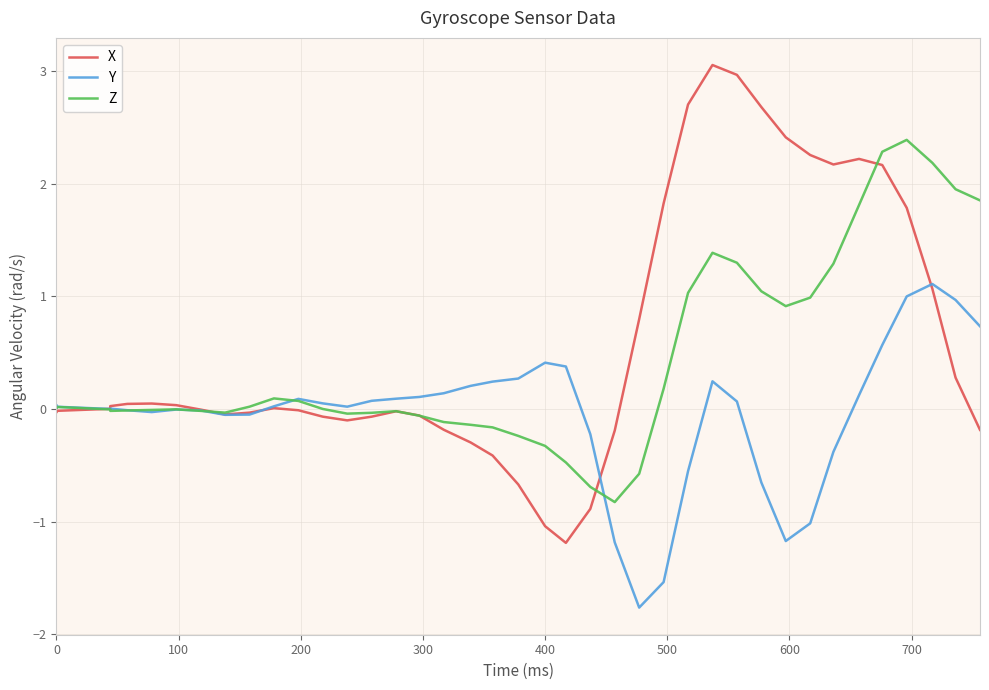

Reading left to right, what are all the values shown in this chart?

X: -0.0	-0.0	0.0	0.0	0.0	0.0	0.0	-0.0	-0.0	-0.0	0.0	-0.0	-0.1	-0.1	-0.1	-0.0	-0.1	-0.2	-0.3	-0.4	-0.7	-1.0	-1.2	-0.9	-0.2	0.8	1.8	2.7	3.1	3.0	2.7	2.4	2.3	2.2	2.2	2.2	1.8	1.1	0.3	-0.2
Y: 0.0	0.0	0.0	0.0	-0.0	-0.0	-0.0	-0.0	-0.1	-0.0	0.0	0.1	0.0	0.0	0.1	0.1	0.1	0.1	0.2	0.2	0.3	0.4	0.4	-0.2	-1.2	-1.8	-1.5	-0.6	0.2	0.1	-0.7	-1.2	-1.0	-0.4	0.1	0.6	1.0	1.1	1.0	0.7
Z: 0.0	0.0	-0.0	-0.0	-0.0	-0.0	-0.0	-0.0	-0.0	0.0	0.1	0.1	0.0	-0.0	-0.0	-0.0	-0.1	-0.1	-0.1	-0.2	-0.2	-0.3	-0.5	-0.7	-0.8	-0.6	0.2	1.0	1.4	1.3	1.0	0.9	1.0	1.3	1.8	2.3	2.4	2.2	2.0	1.9